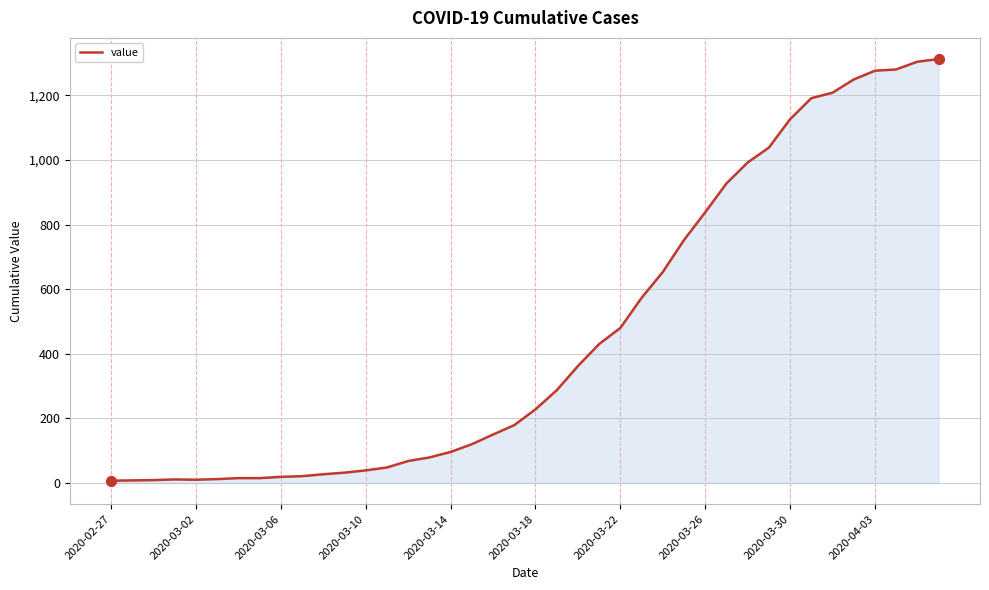

What is the difference between the maximum and minimum values?

1305